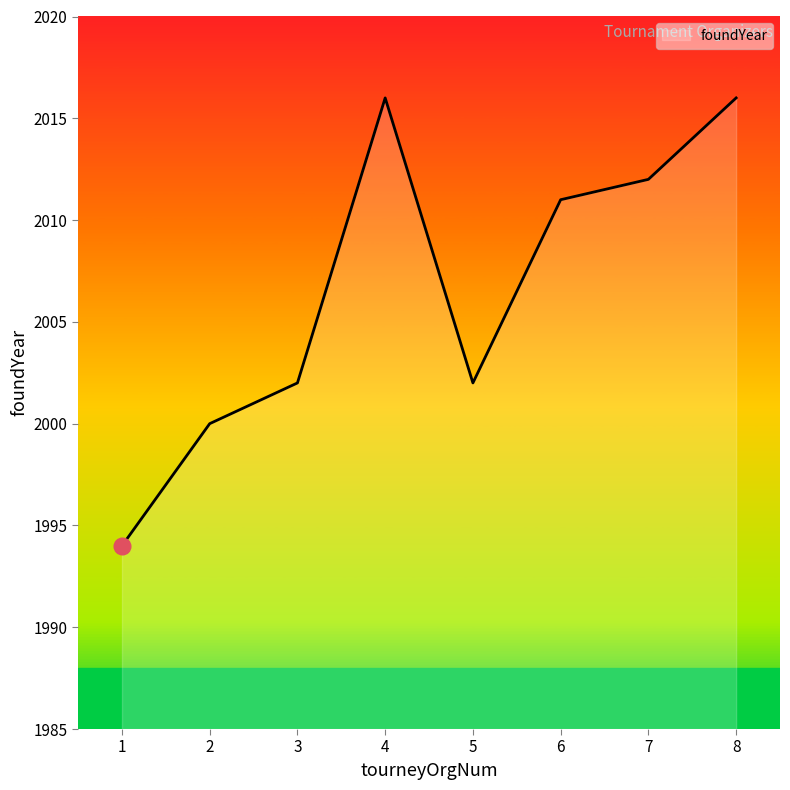

What is the approximate value at 1, to the nearest 10?

1990